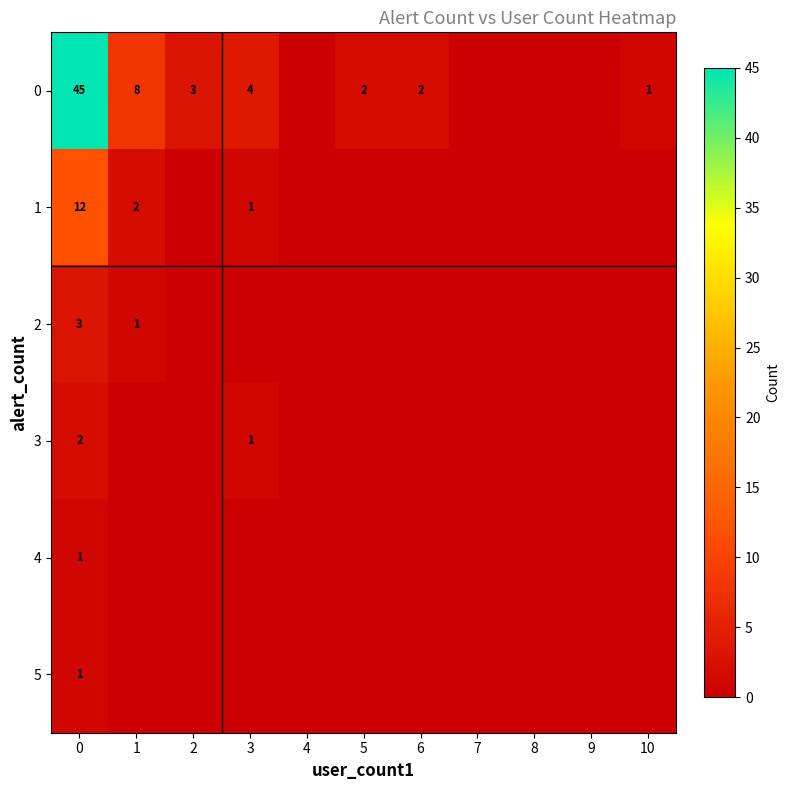

What is the difference between the 0 values at 10 and 1?

7